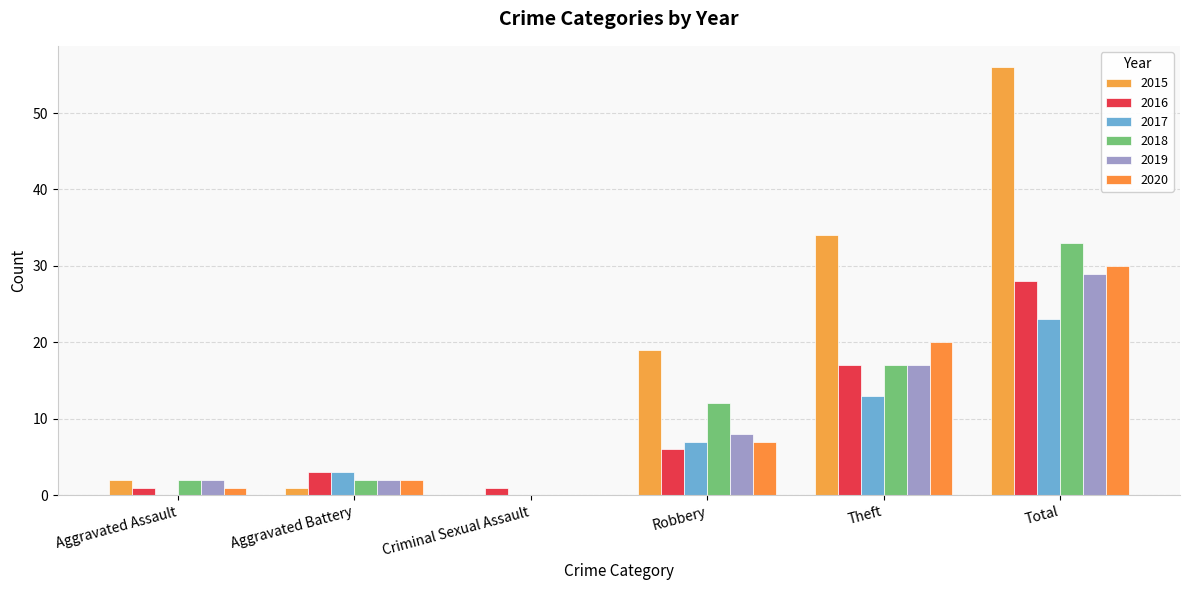

Are the bars horizontal?

No